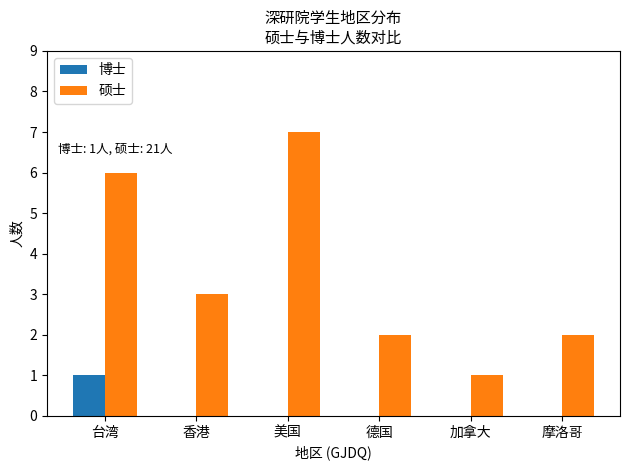

Reading left to right, extract all data points from this chart.

博士: 台湾=1	香港=0	美国=0	德国=0	加拿大=0	摩洛哥=0
硕士: 台湾=6	香港=3	美国=7	德国=2	加拿大=1	摩洛哥=2